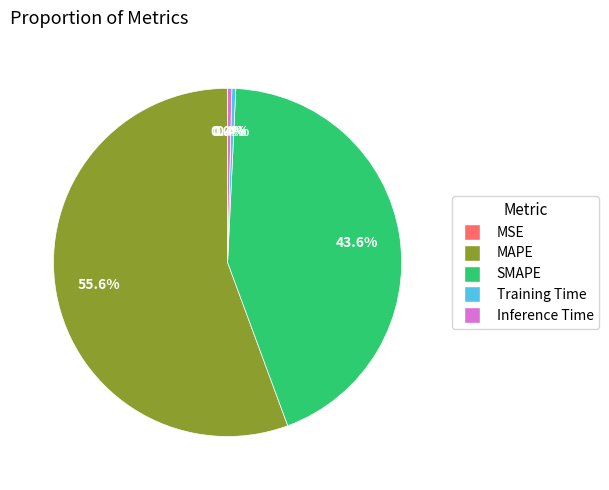

What is the majority slice?

MAPE